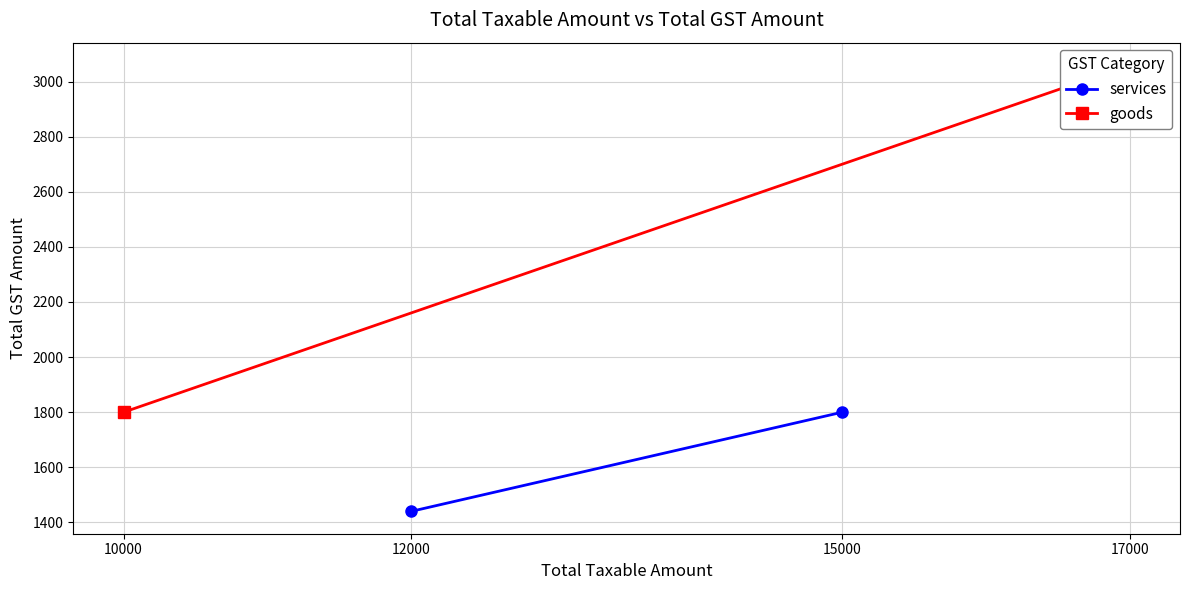

What is the difference between the maximum and minimum values in the services series?

360